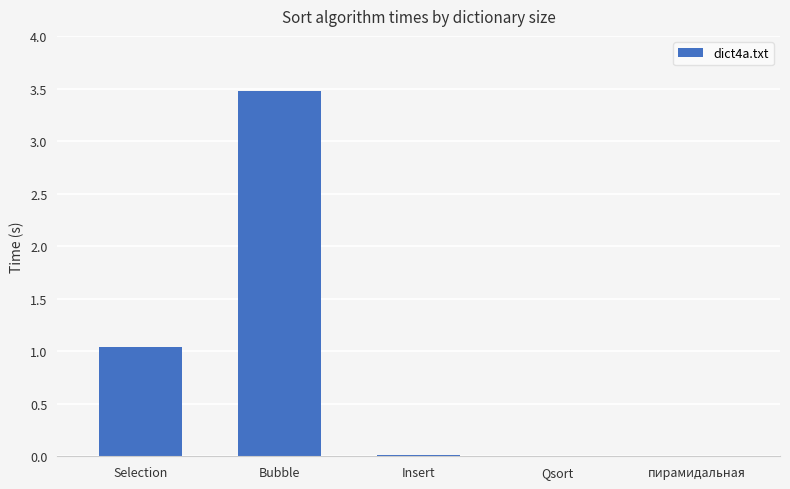

What is the change in value from Bubble to пирамидальная?

-3.5